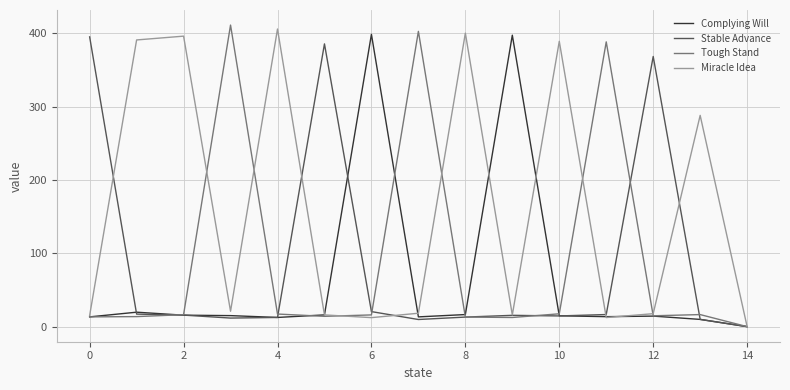

What is the highest value of the Tough Stand series?

411.4